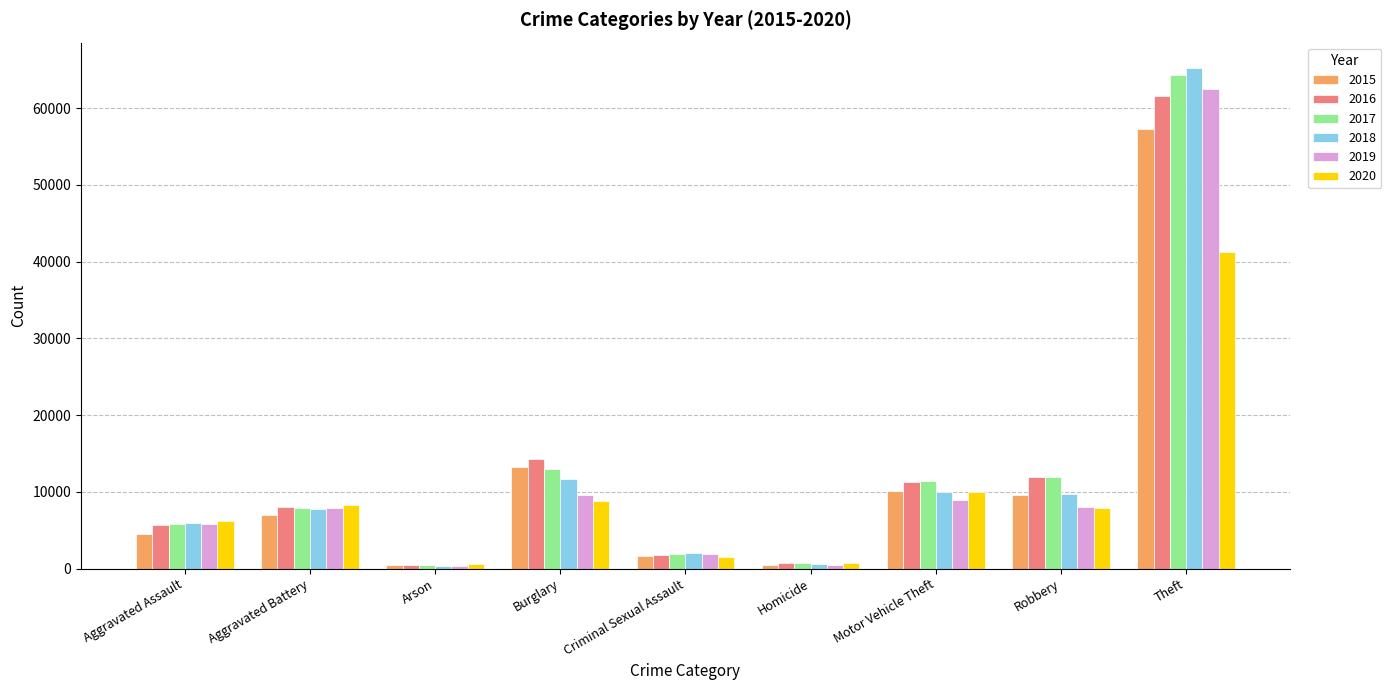

At which category is the sum across all series the highest?

Theft